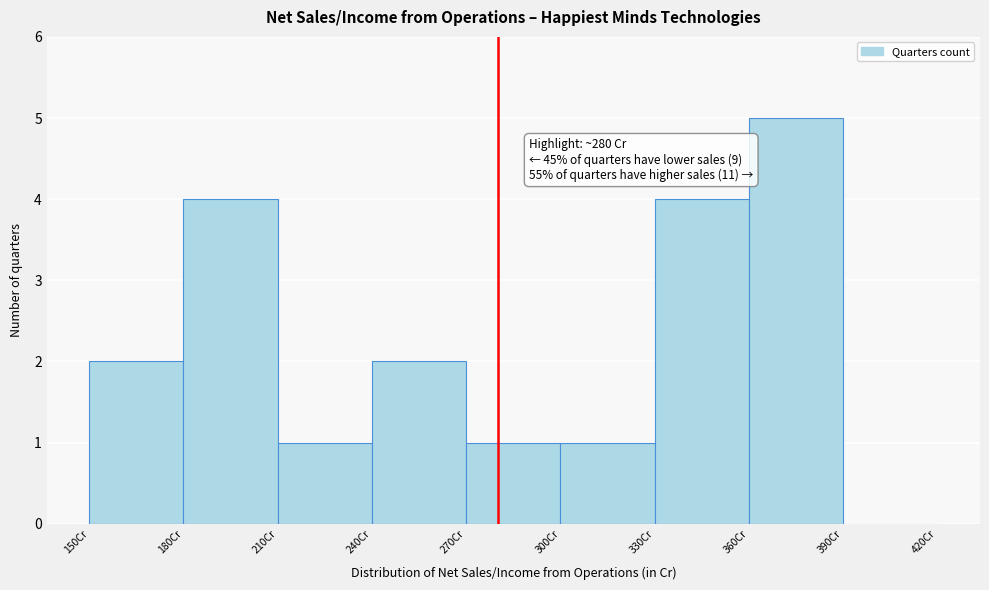

Which range on the x-axis has the tallest bar?

360 to 390